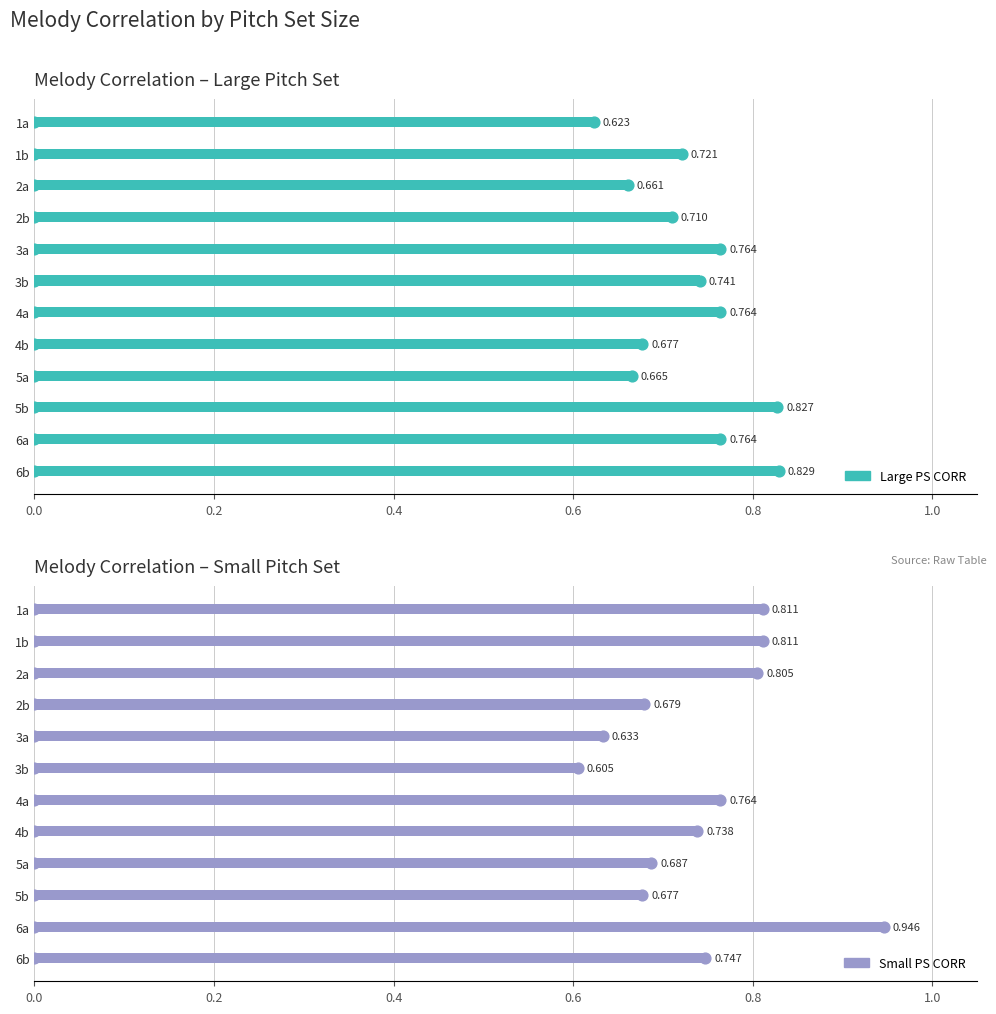

Which series contains the highest Y value?

Small PS CORR